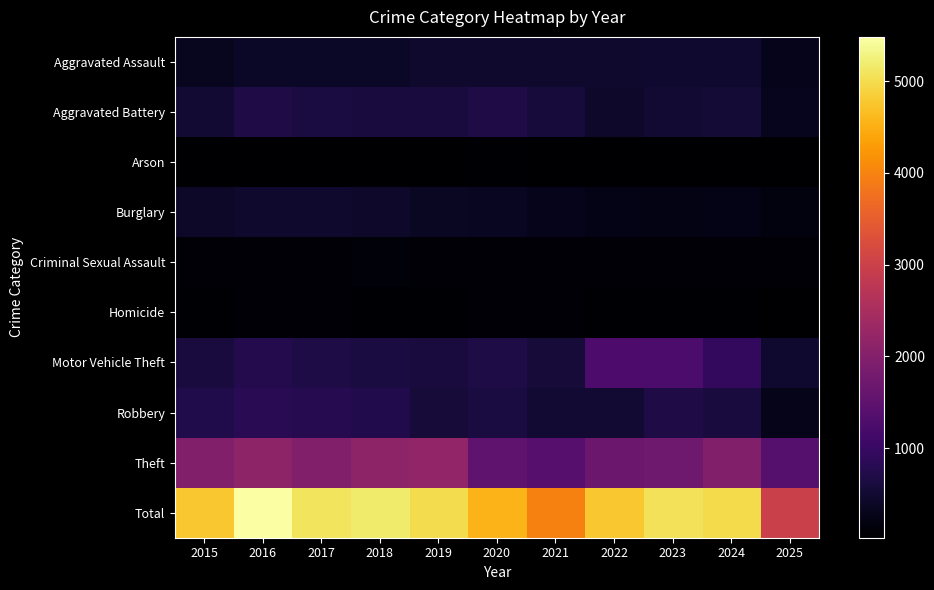

At which category is the sum across all series the highest?

2016